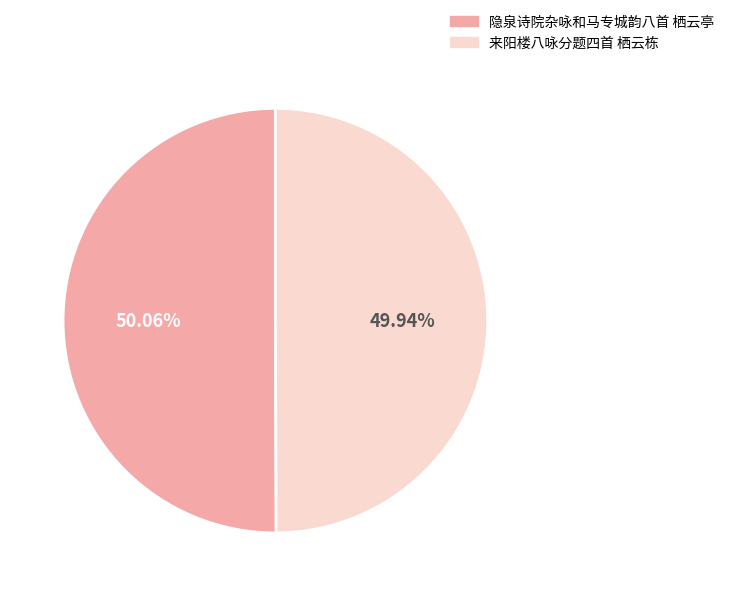

How many segments does this pie chart have?

2